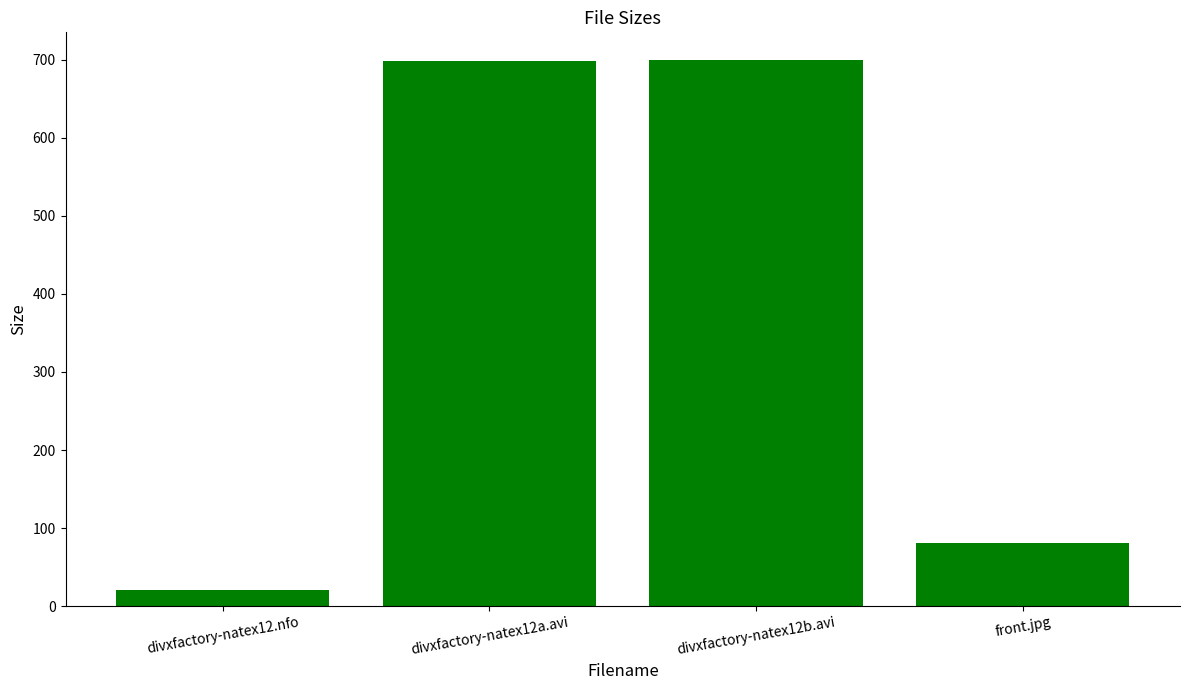

Which has a higher value, divxfactory-natex12.nfo or divxfactory-natex12b.avi?

divxfactory-natex12b.avi